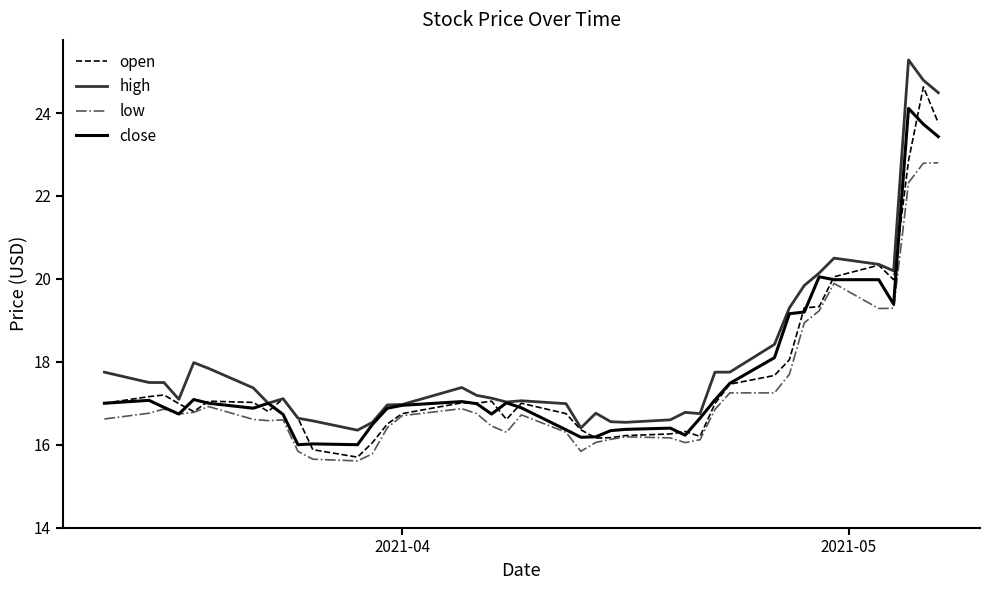

List the series in order of their peak value, highest first.

high, open, close, low